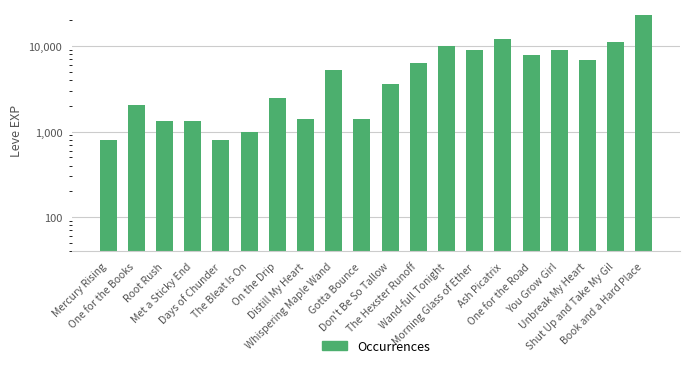

Reading right to left, transcribe all the data shown in this chart.

22790	11040	6880	8930	7880	12030	8930	9990	6280	3600	1420	5220	1420	2490	980	800	1330	1330	2040	800